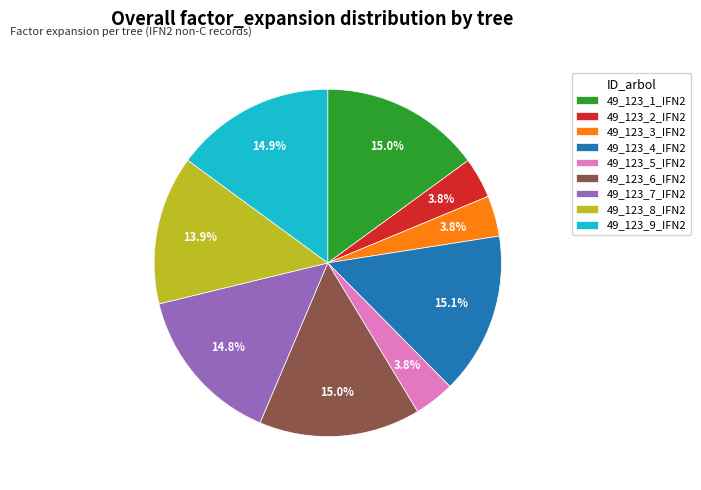

Approximately how many times larger is the value at 49_123_4_IFN2 compared to 49_123_5_IFN2?

4.0